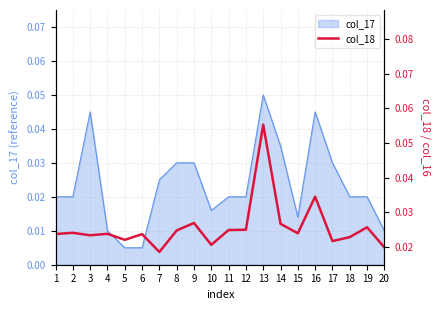

At which label does col_17 reach its peak?

13